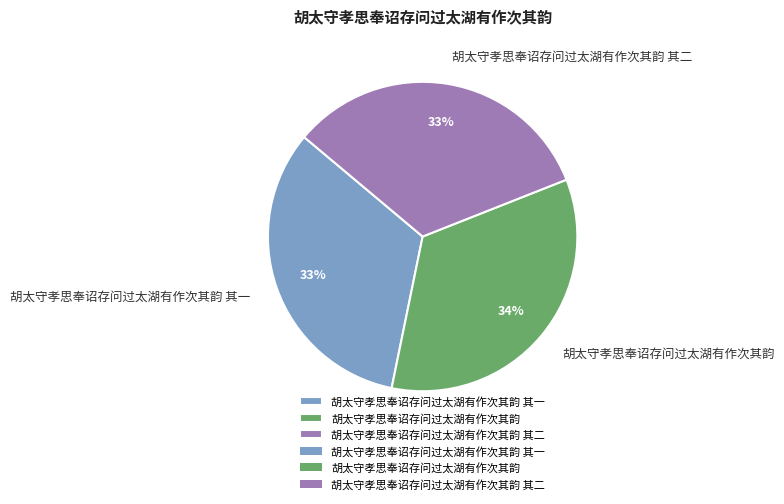

To the nearest percent, what is the difference between the largest and smallest slice percentages?

1%